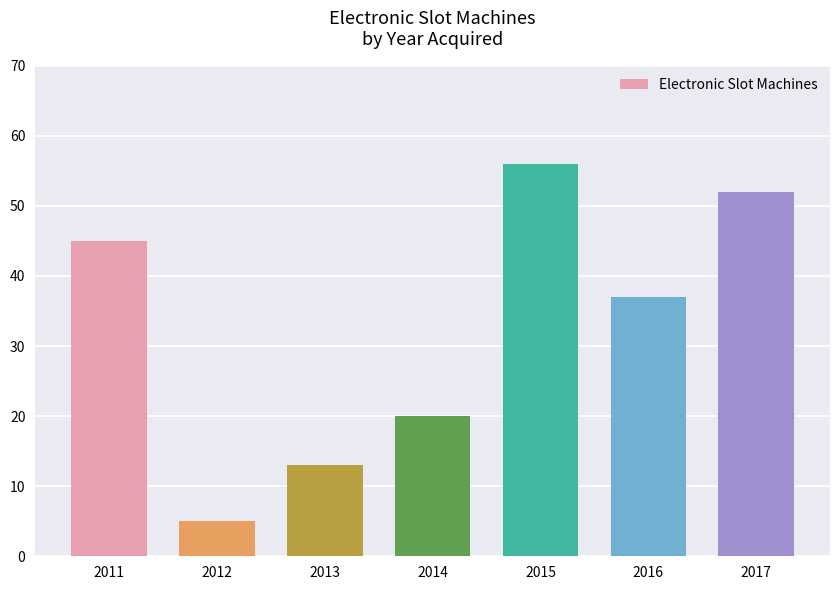

Where is the data nearest to the value 30?

2016